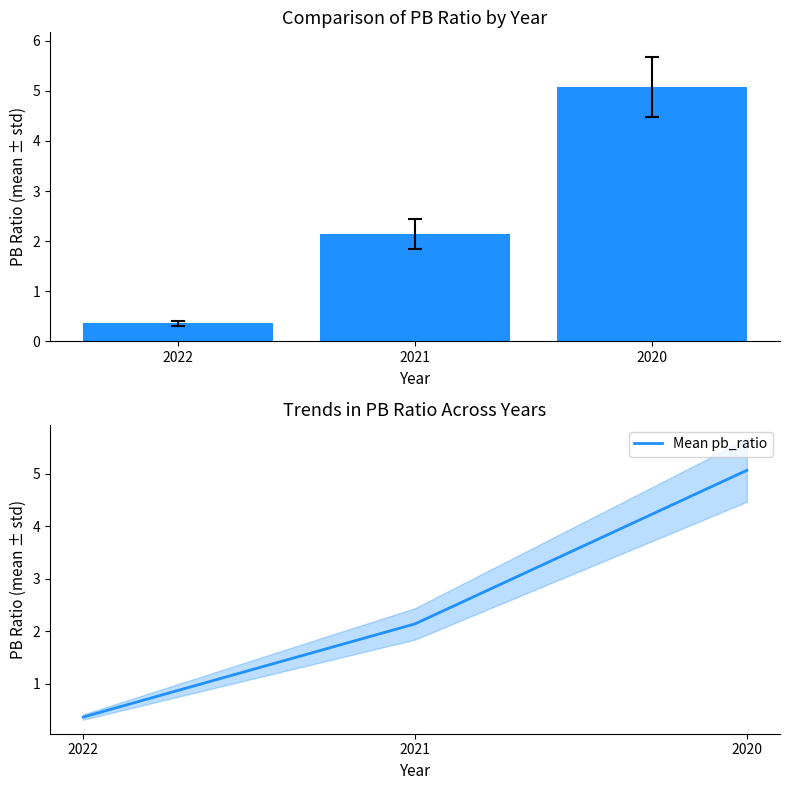

At which category does the chart reach its peak across all series?

2020